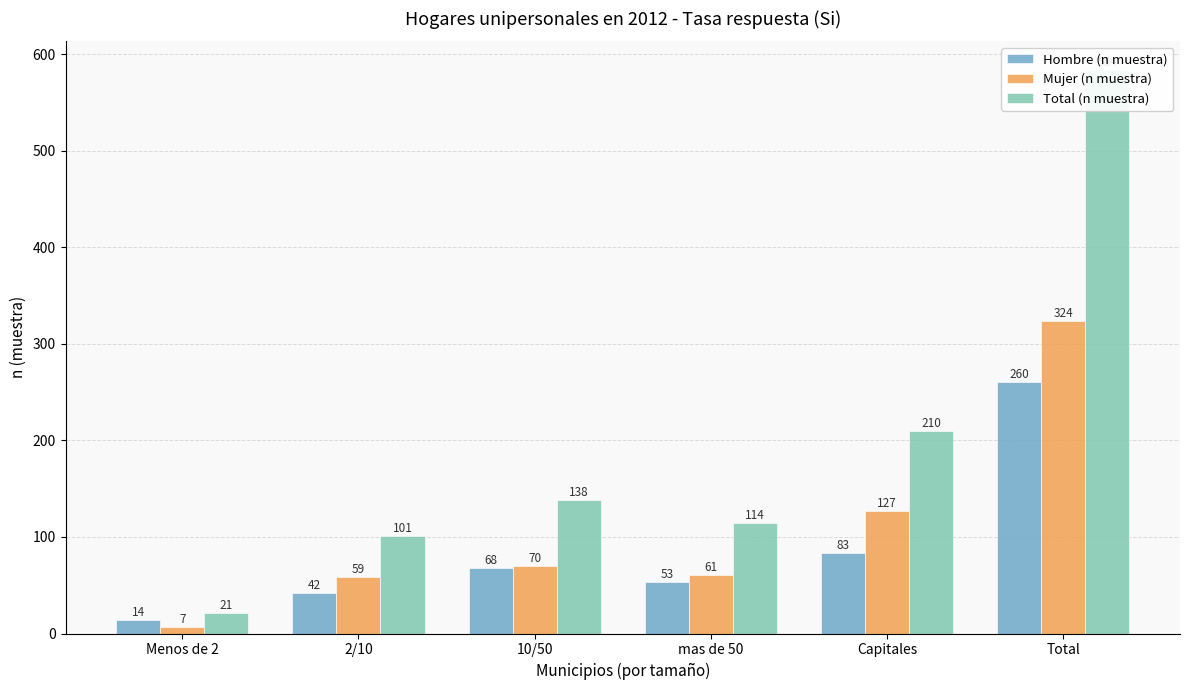

What is the smallest value displayed?

7